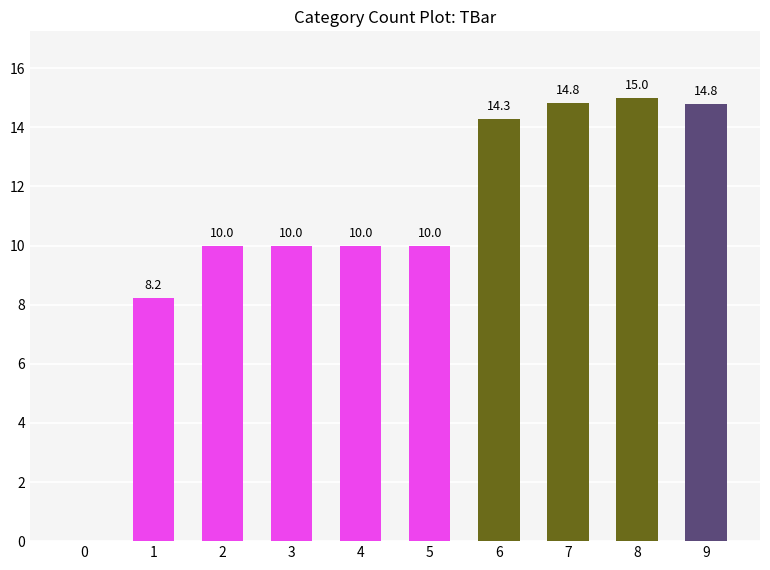

What is the greatest value displayed?

15.0